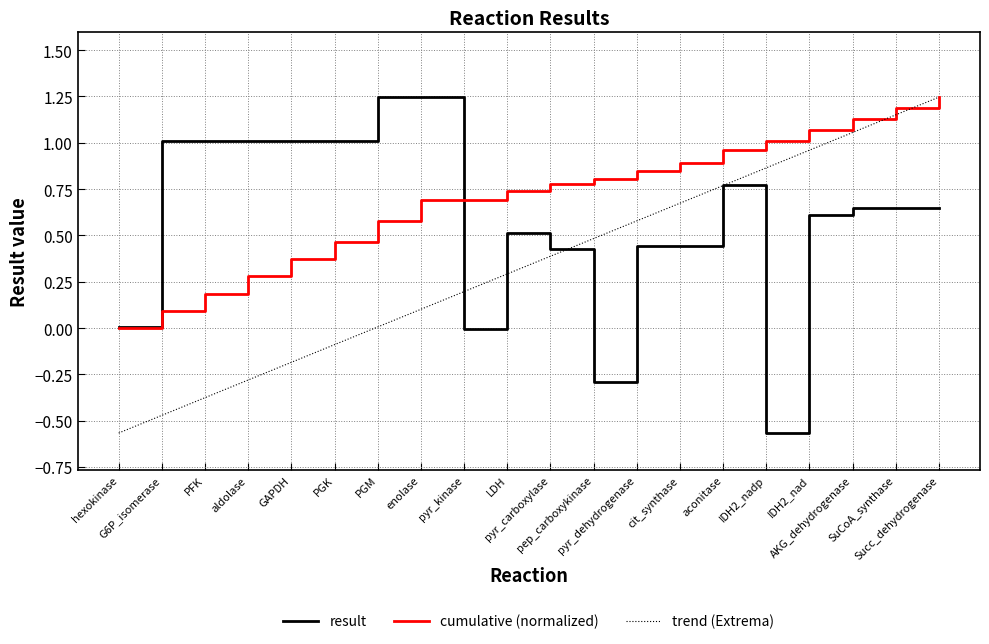

True or false: trend (Extrema) has more than 2 interior local peaks.

False